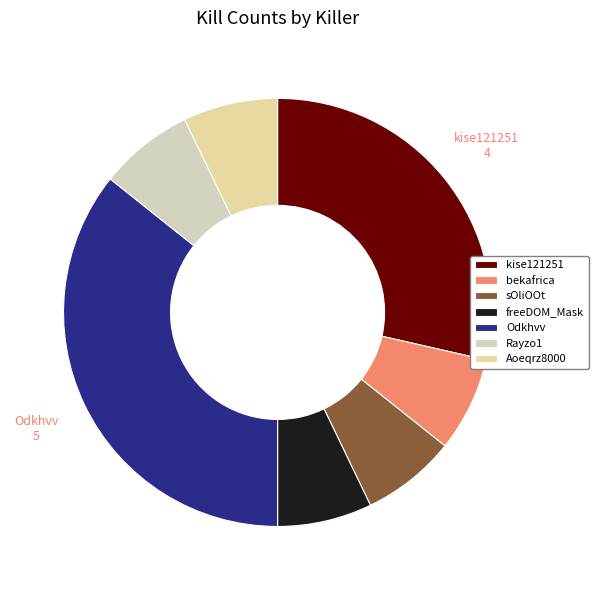

To the nearest percent, what percentage of the pie is kise121251?

29%